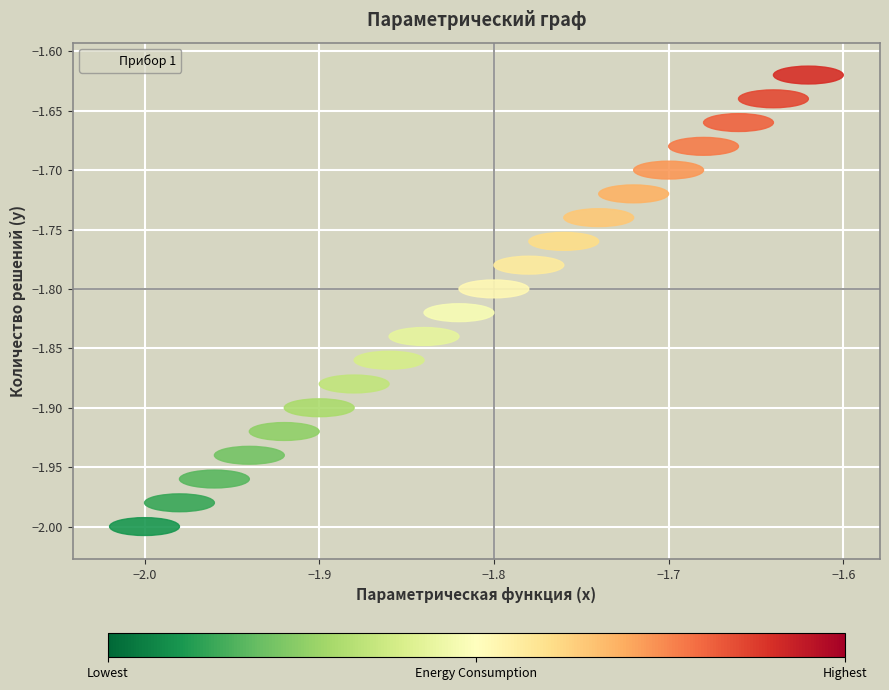

What is the range of X values (max minus min)?

0.4